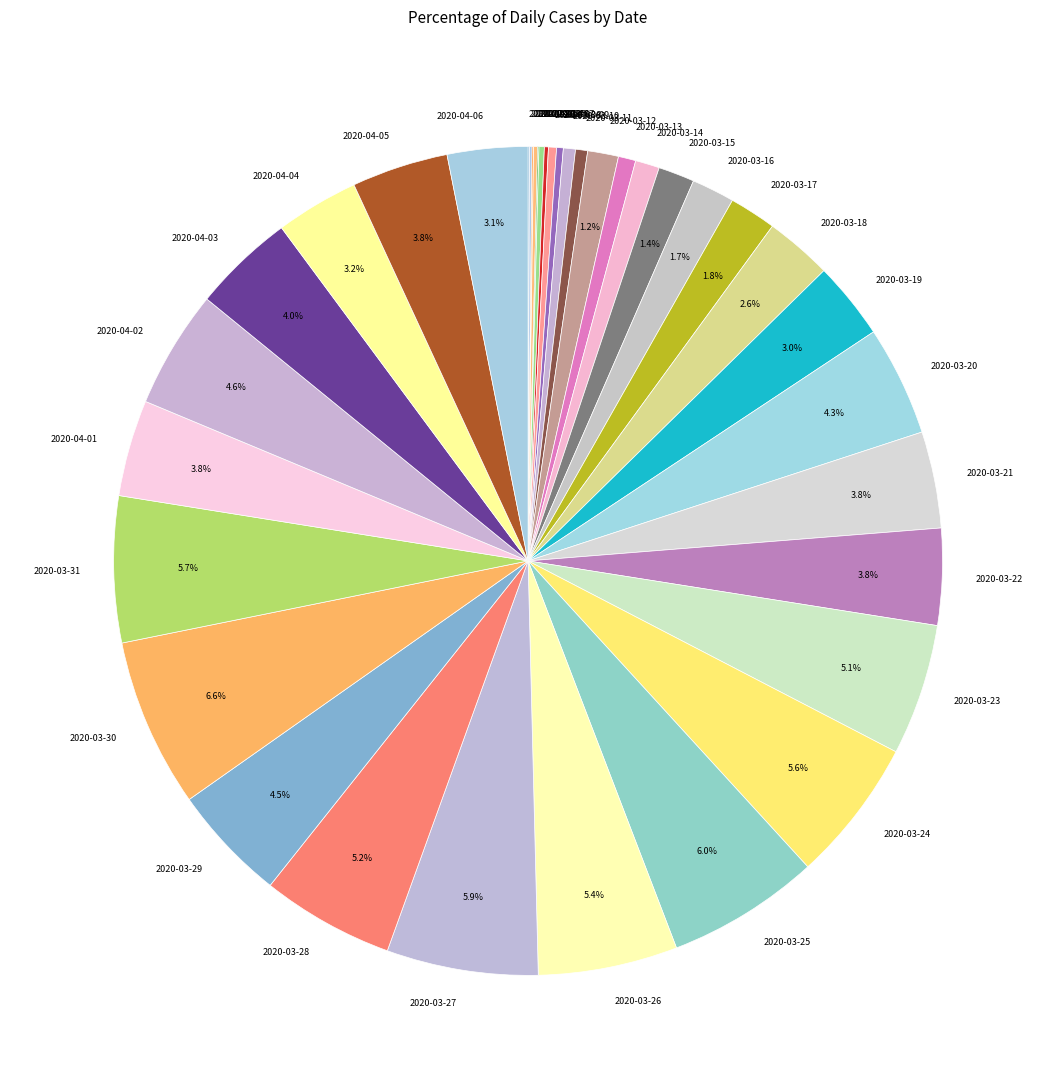

Is 2020-03-19 the majority of the pie?

No